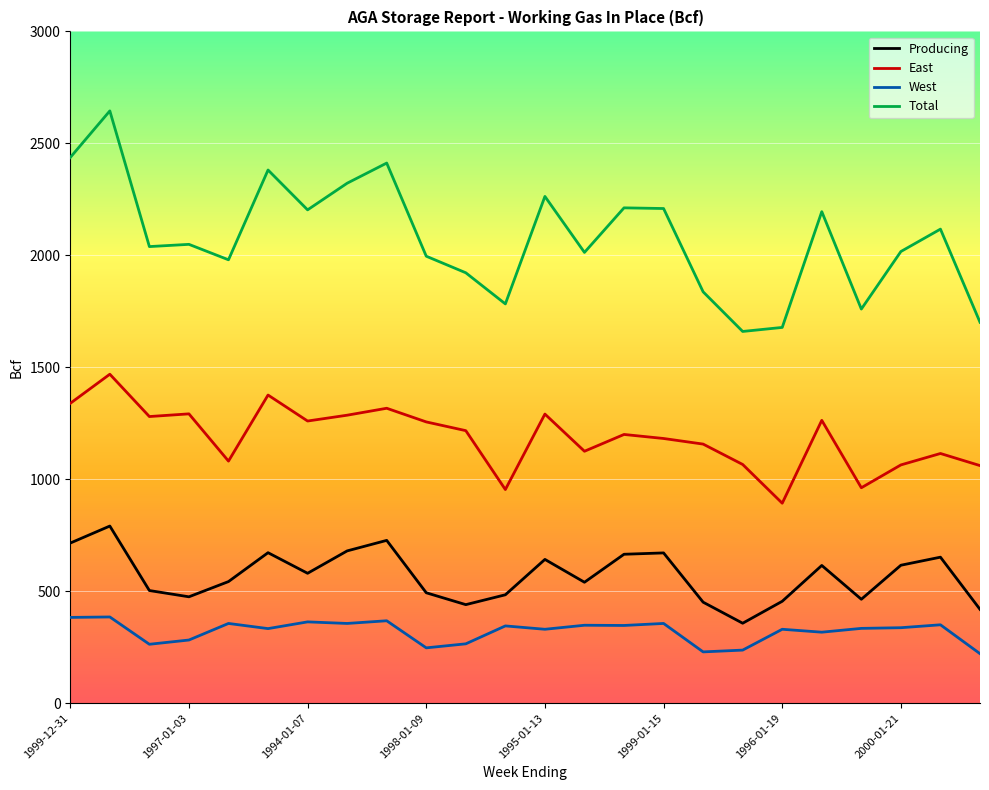

What are all the series names shown in the legend?

Producing, East, West, Total